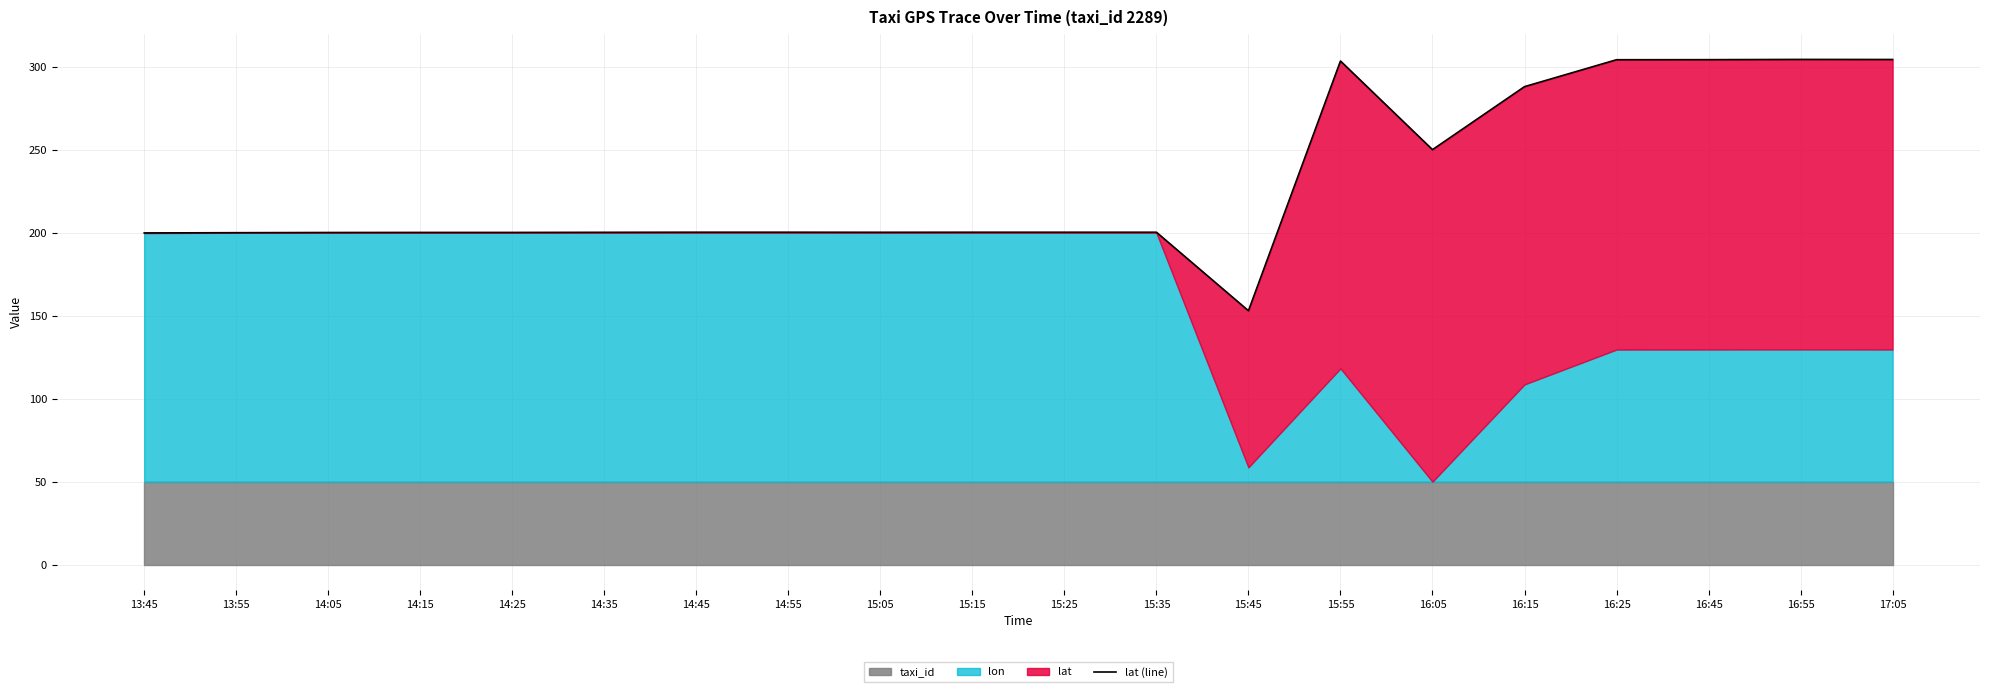

Reading right to left, extract all data points from this chart.

304.3	304.4	304.2	304.2	288.0	250.0	303.4	153.0	200.3	200.3	200.3	200.2	200.3	200.3	200.2	200.1	200.1	200.1	200.0	199.8